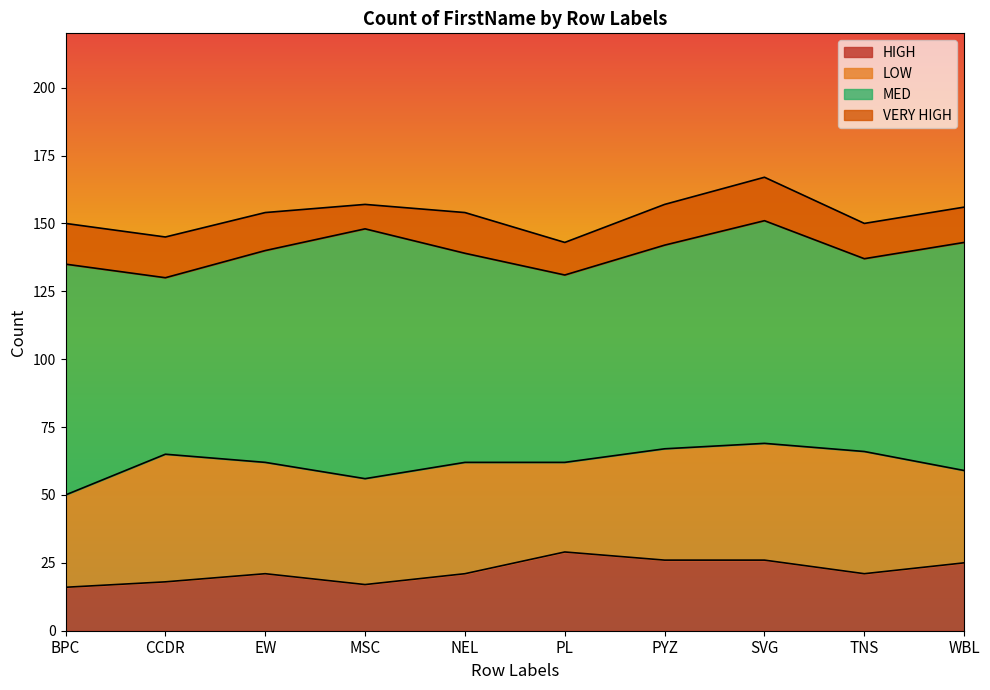

Which series has the largest range (max minus min)?

MED